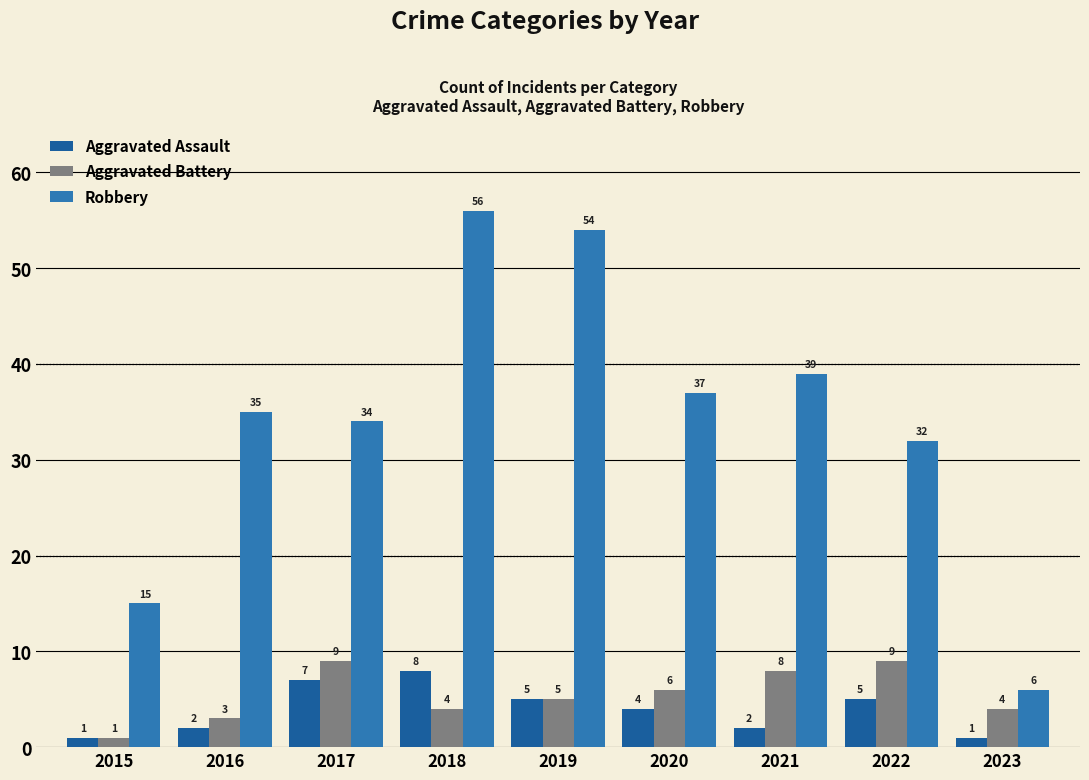

Reading right to left, list all the values displayed in this chart.

Aggravated Assault: 1	5	2	4	5	8	7	2	1
Aggravated Battery: 4	9	8	6	5	4	9	3	1
Robbery: 6	32	39	37	54	56	34	35	15